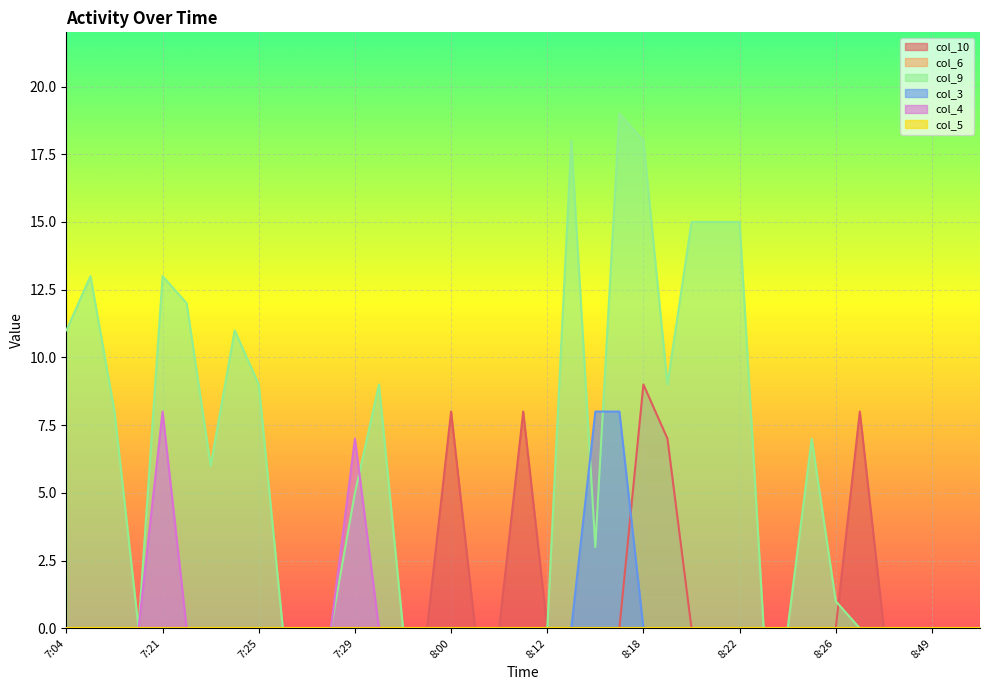

Is the value of col_4 at 8:51 greater than the value of col_10 at 8:12?

No